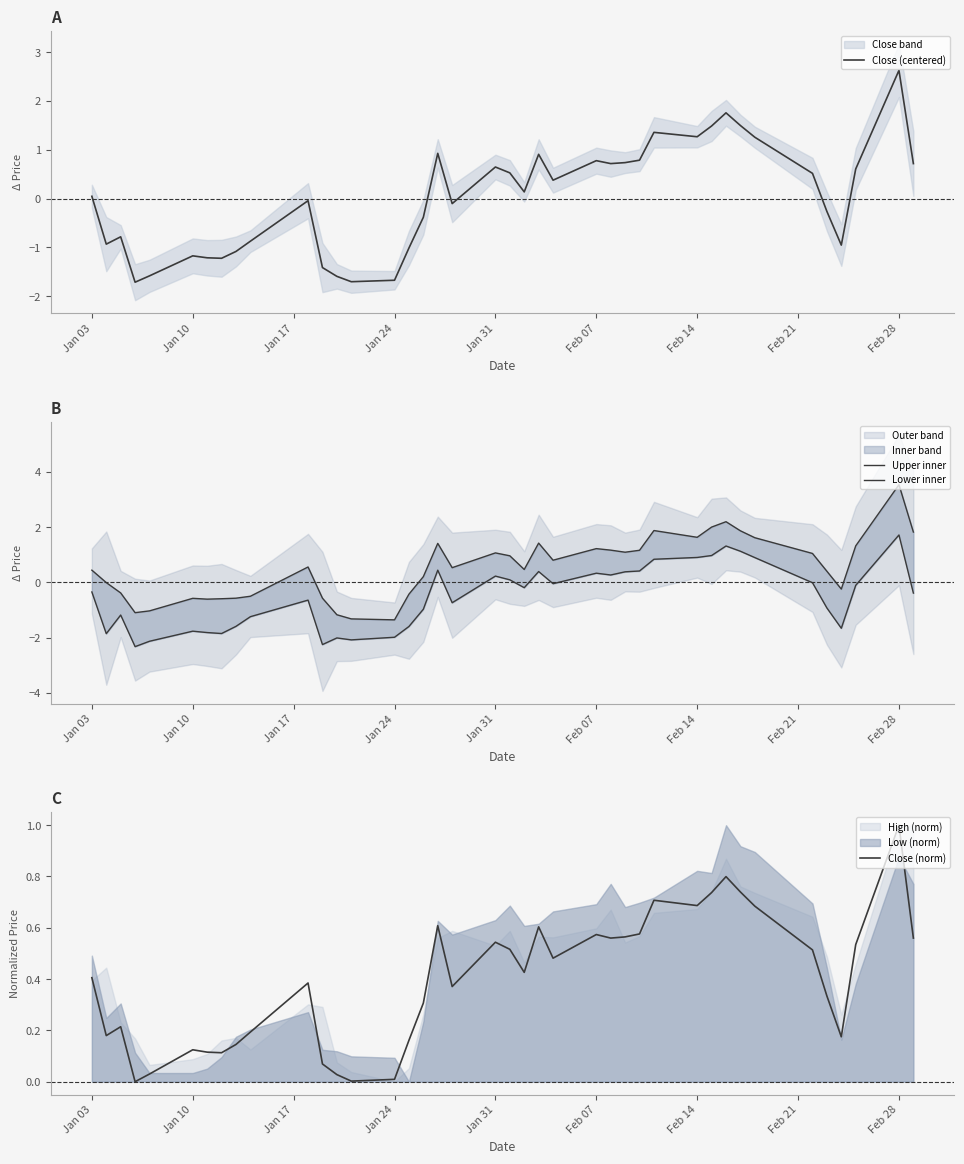

At which label does Close (centered) reach its peak?

Feb 28